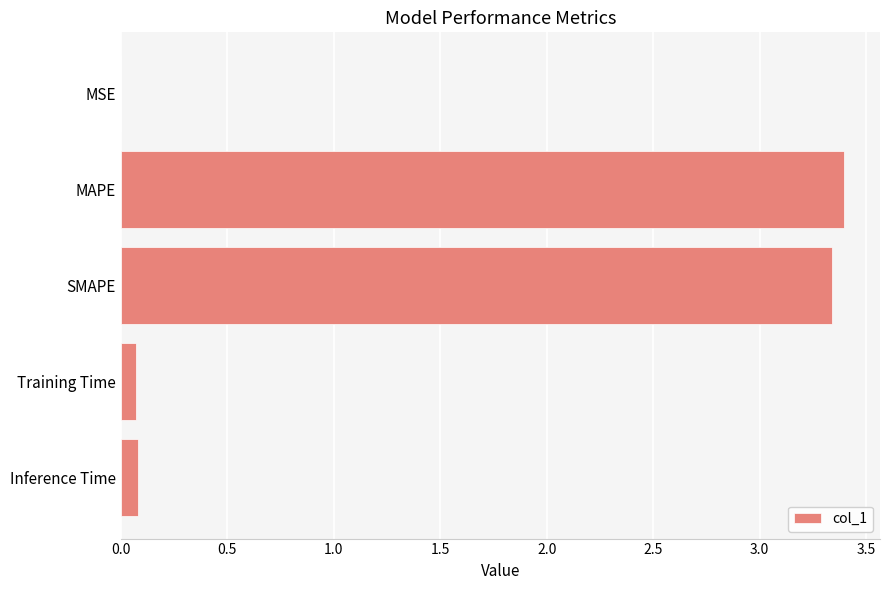

What is the maximum value shown in the chart?

3.4